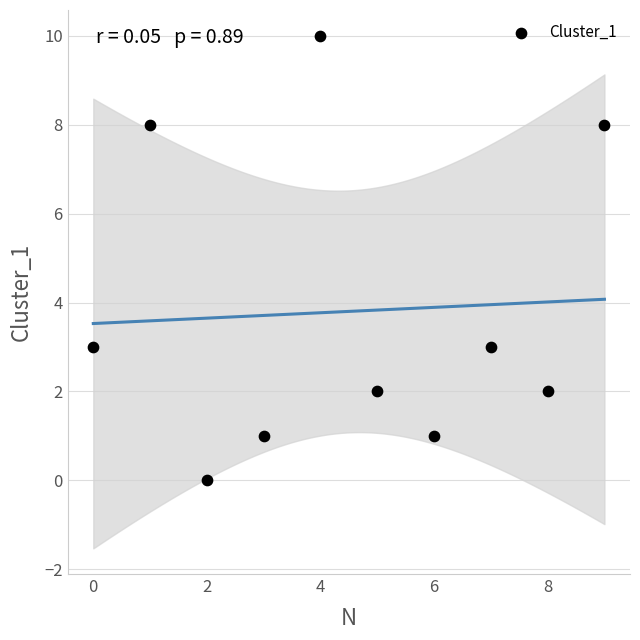

What is the average Y value?

4